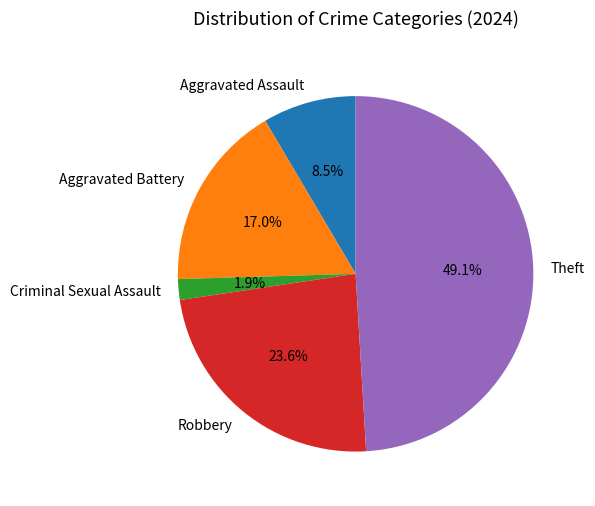

Rank the categories by value from highest to lowest.

Theft, Robbery, Aggravated Battery, Aggravated Assault, Criminal Sexual Assault